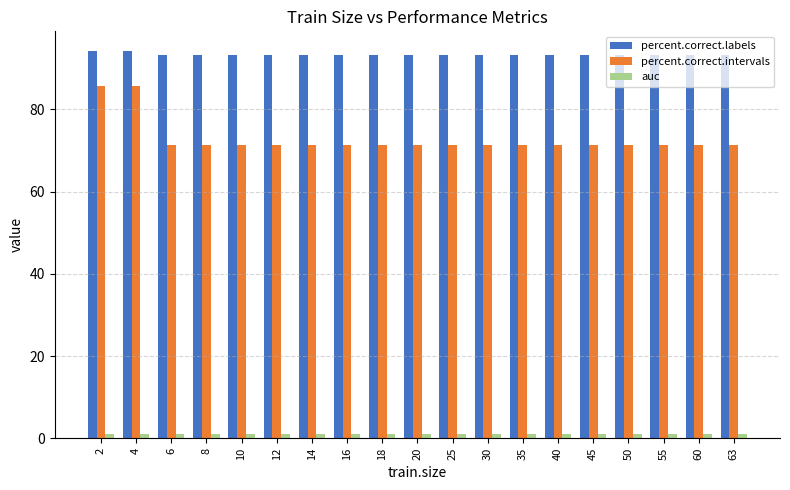

True or false: percent.correct.labels has a value of 93.3 at 10.

True